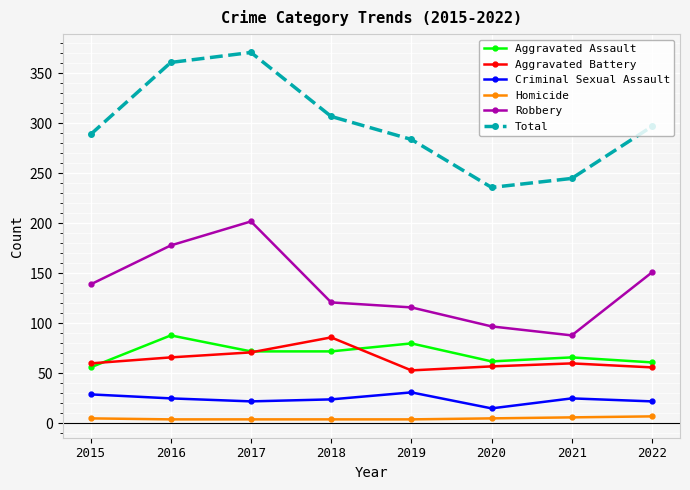

How many lines are shown in the chart?

6